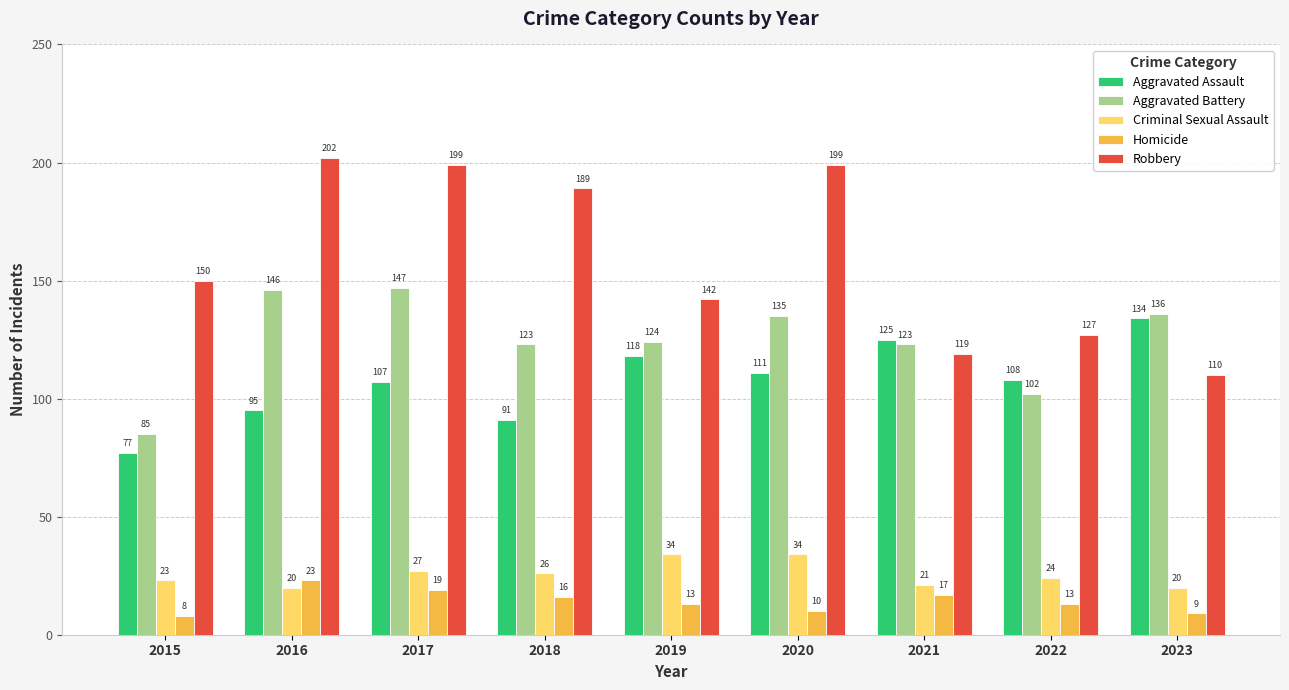

Rank the series by their maximum value, from lowest to highest.

Homicide, Criminal Sexual Assault, Aggravated Assault, Aggravated Battery, Robbery